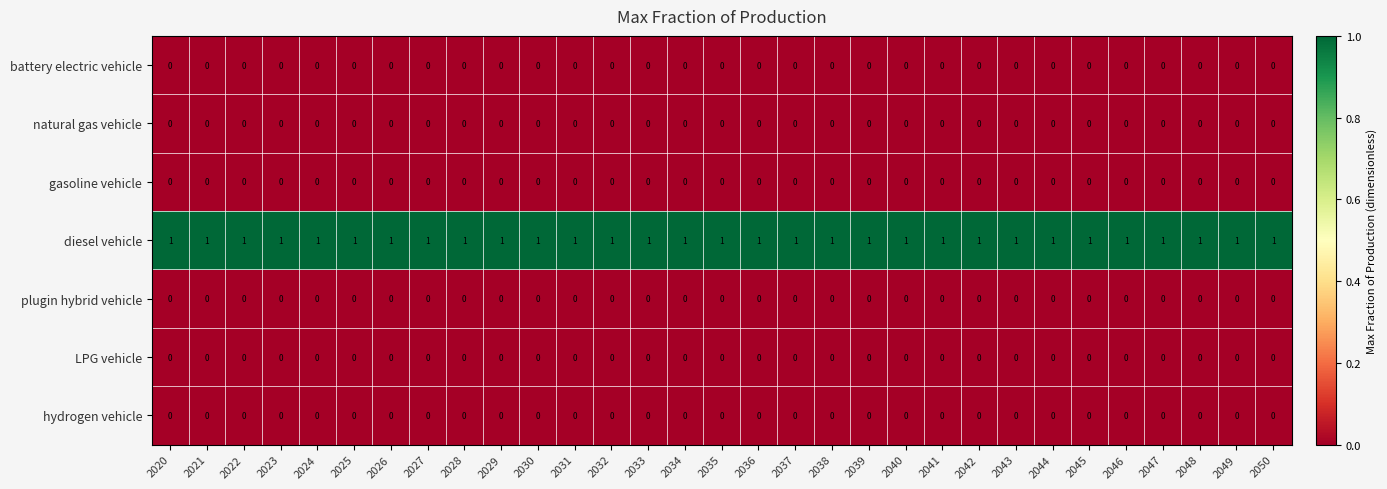

How many categories are shown in the chart?

31